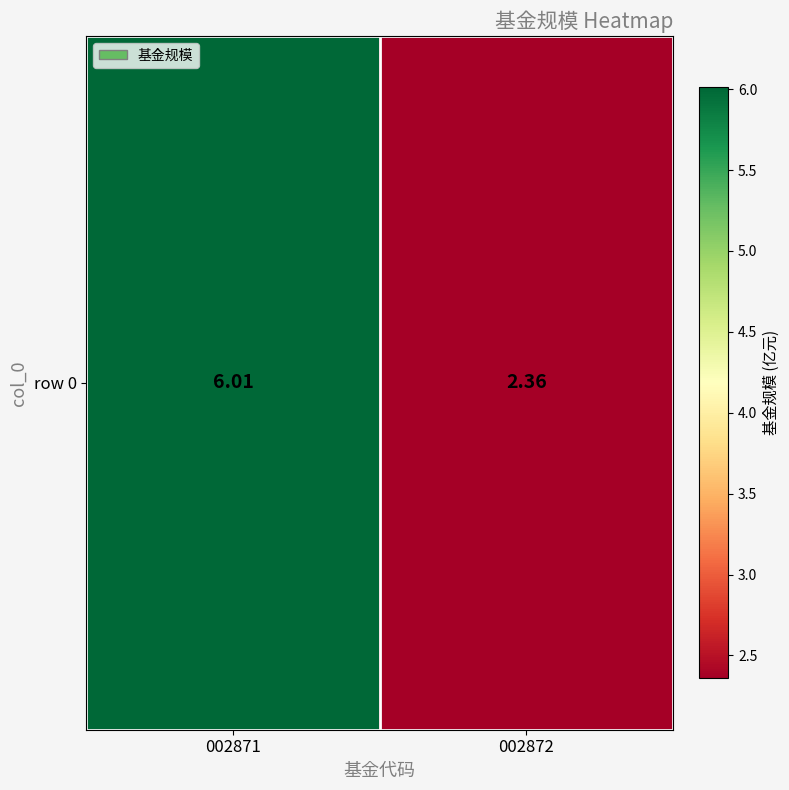

At which category does the chart reach its minimum across all series?

002872